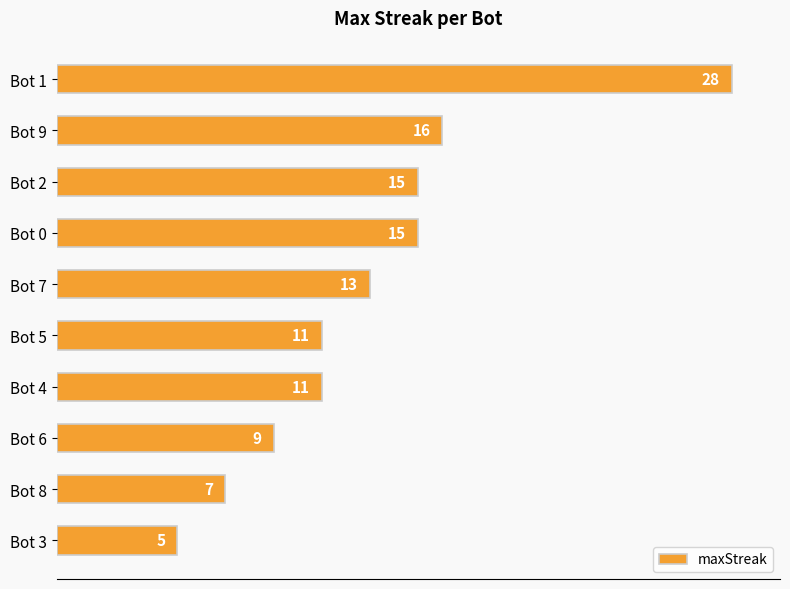

The chart shows a value of 16 at Bot 9. True or false?

True